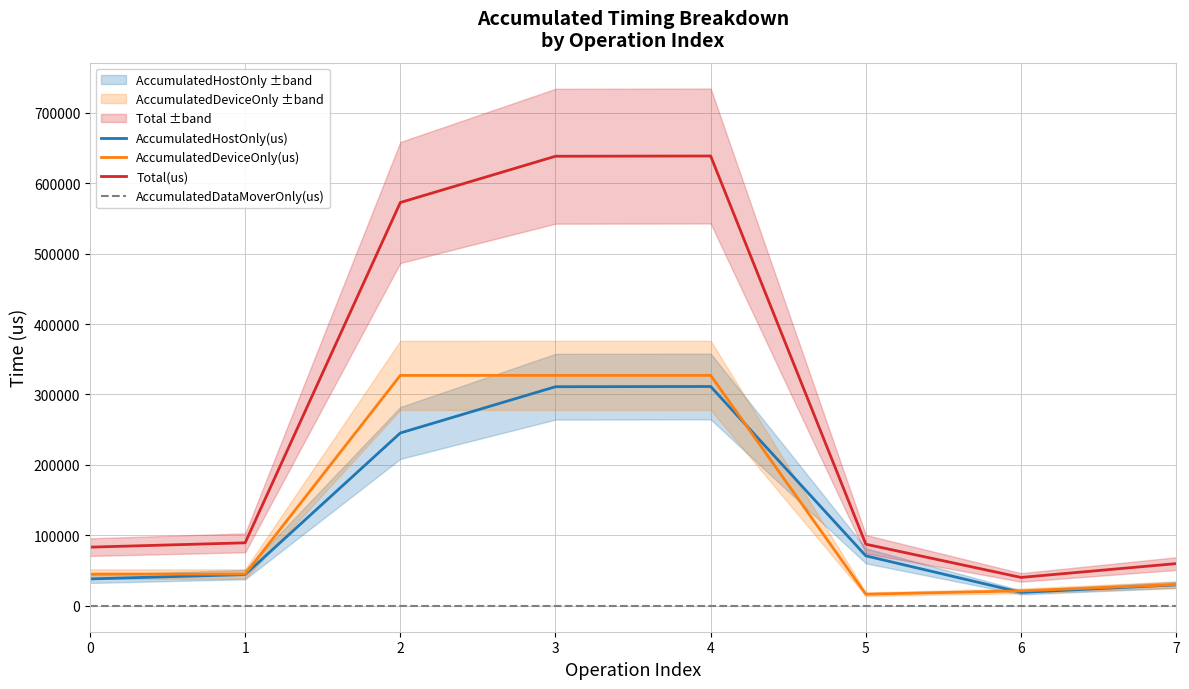

Reading right to left, list all the values displayed in this chart.

AccumulatedHostOnly(us): 7=29803.8	6=19093.8	5=70949.5	4=311339.3	3=311010.5	2=245368.2	1=44388.6	0=38239.3
AccumulatedDeviceOnly(us): 7=30150.2	6=21268.2	5=16520.5	4=327106.7	3=327110.5	2=327085.8	1=45079.4	0=45096.7
Total(us): 7=59954.0	6=40362.0	5=87470.0	4=638446.0	3=638121.0	2=572454.0	1=89468.0	0=83336.0
AccumulatedDataMoverOnly(us): 7=0.0	6=0.0	5=0.0	4=0.0	3=0.0	2=0.0	1=0.0	0=0.0